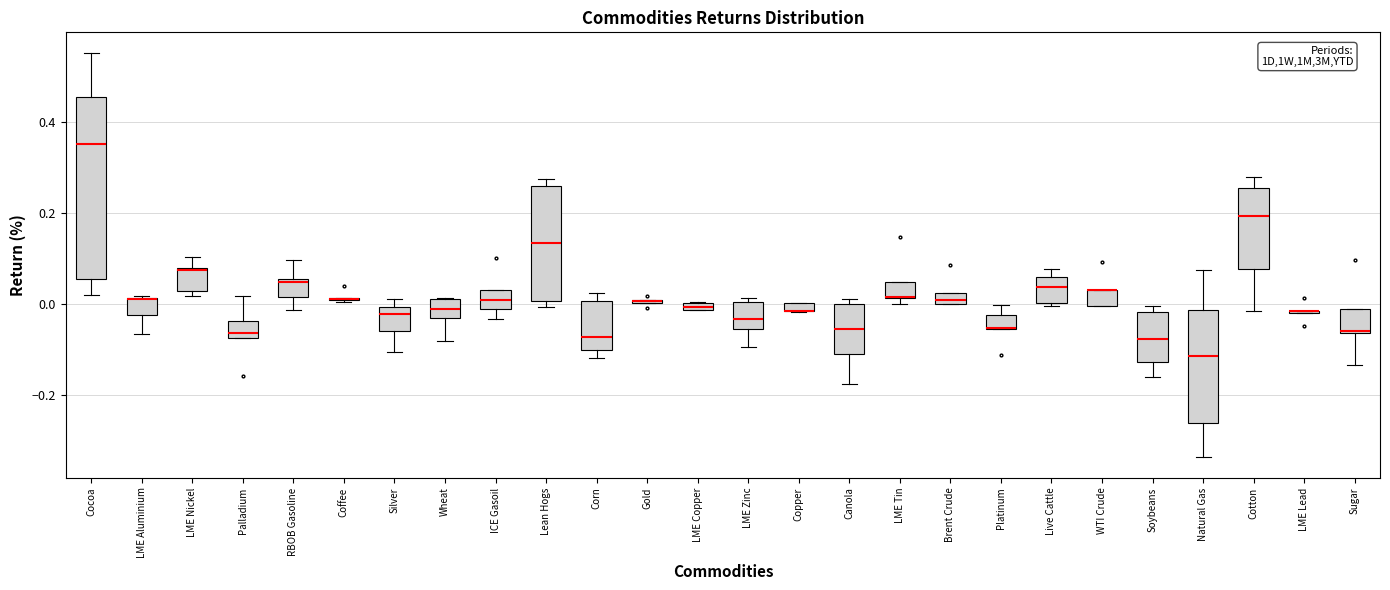

Comparing the boxes themselves (not the whiskers), which one is the tallest?

Cocoa